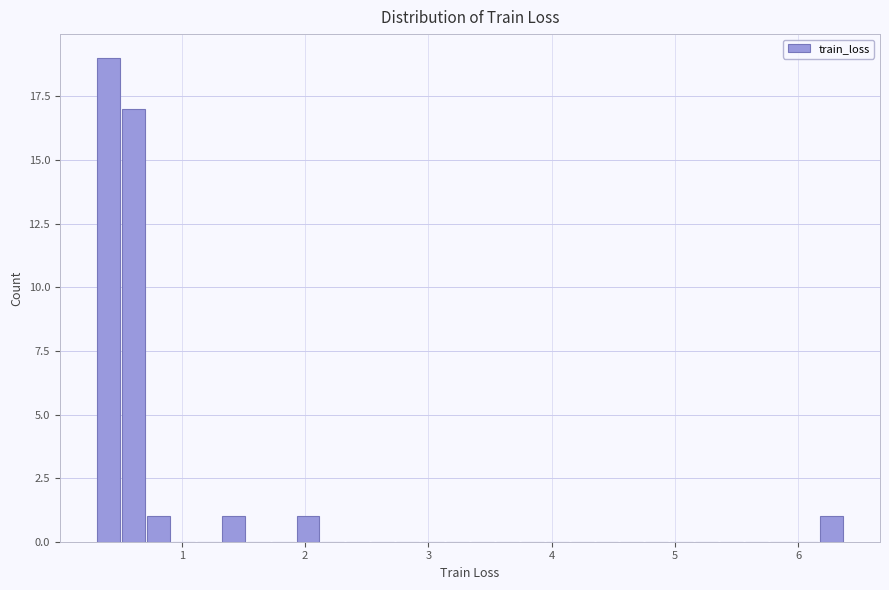

Read against the x-axis, roughly where is the centre of the tallest bar?

0.4